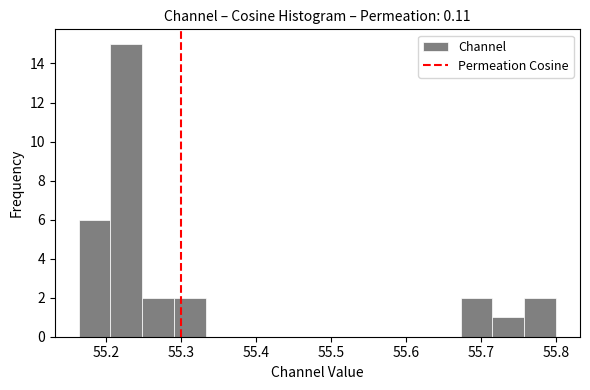

Which range on the x-axis has the tallest bar?

55.21 to 55.25